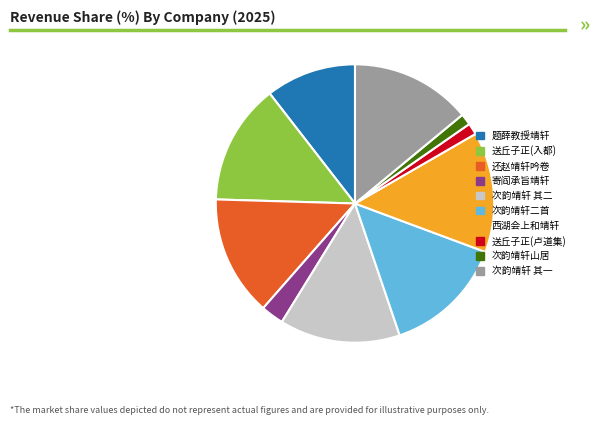

Approximately how many times larger is the value at 西湖会上和靖轩 compared to 送丘子正(入都)?

1.0